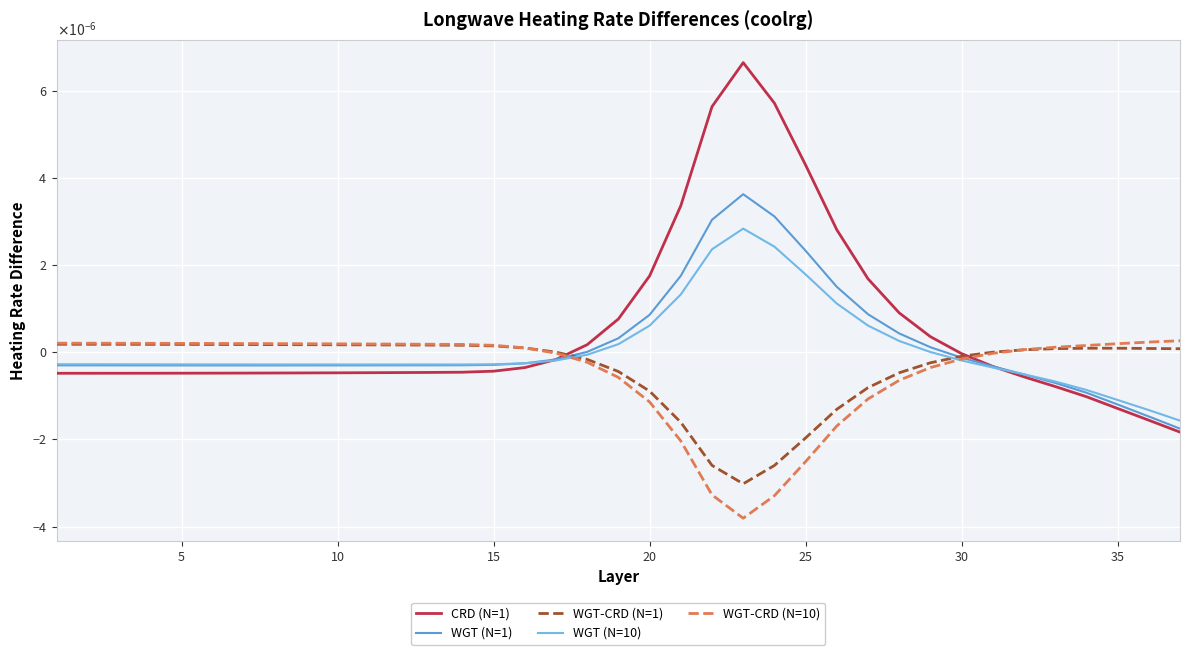

Which series ends up on top after the final intersection of CRD (N=1) and WGT-CRD (N=10)?

WGT-CRD (N=10)